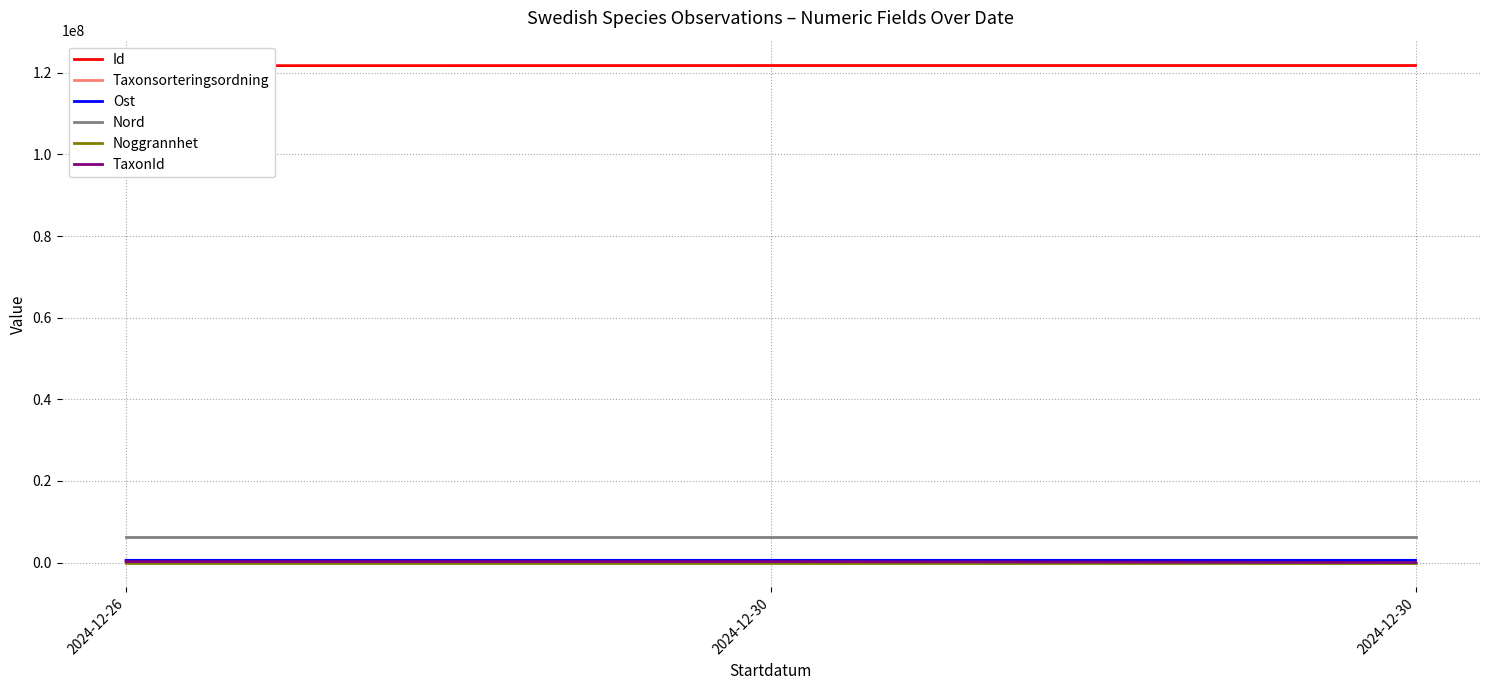

True or false: Taxonsorteringsordning has a value of 98157 at 2024-12-26.

True